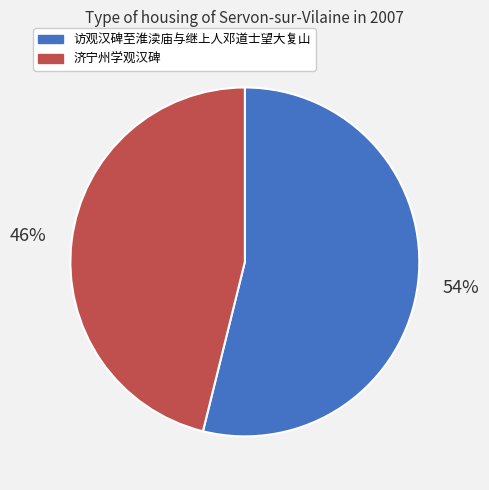

How many segments does this pie chart have?

2